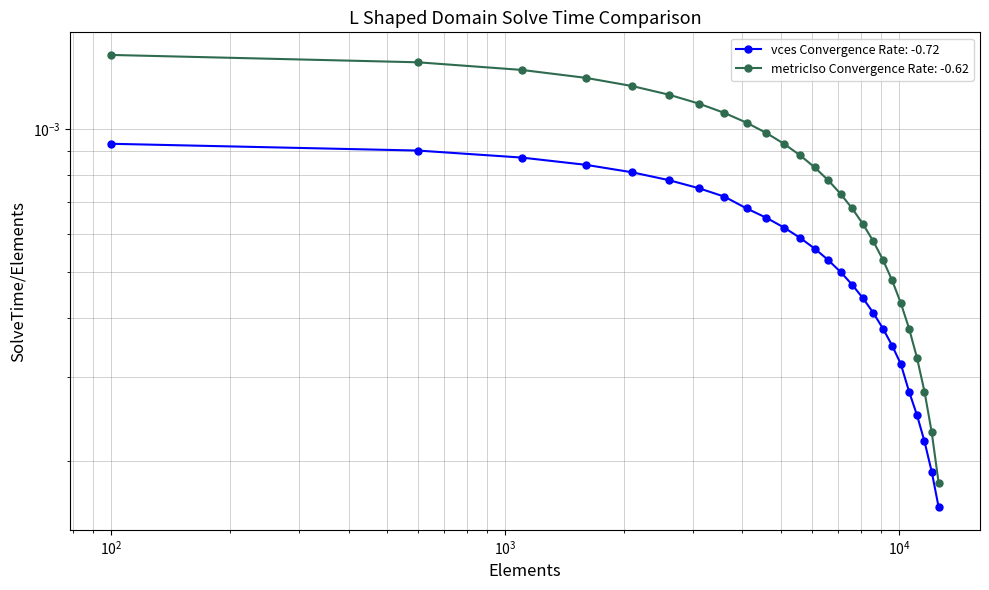

True or false: metricIso has more than 1 points higher than both neighbors.

False